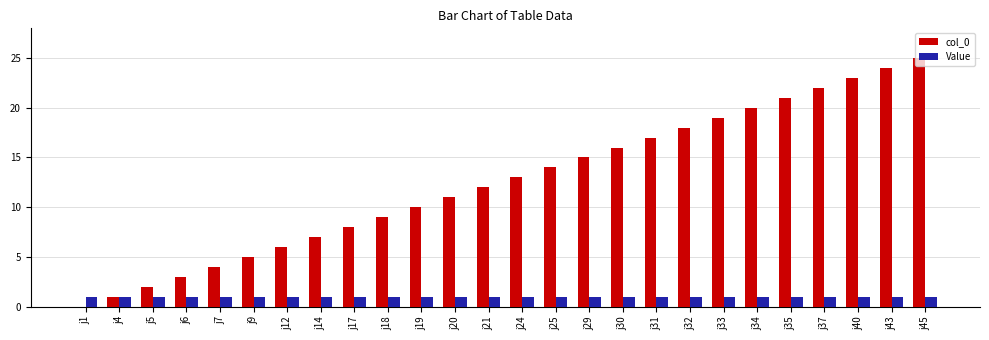

Which series has the largest total across all categories?

col_0